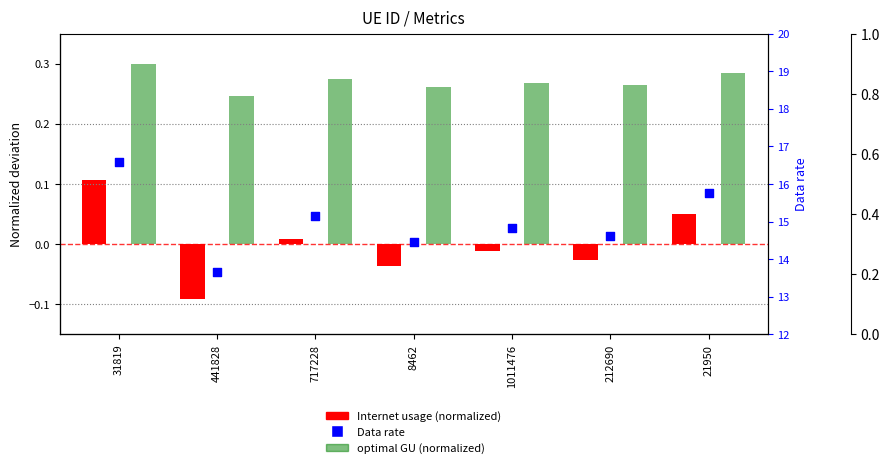

What is the total value across all series at 717228?

15.4